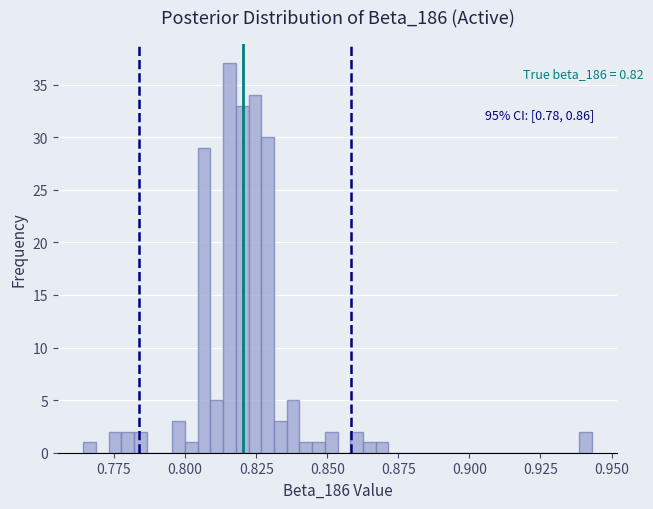

Read against the x-axis, roughly where is the centre of the tallest bar?

0.815